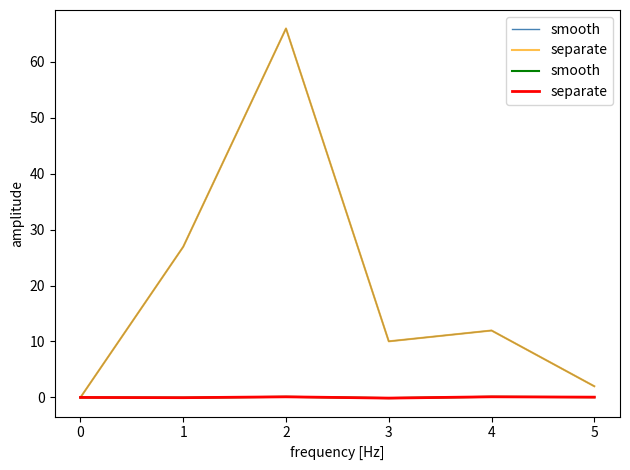

True or false: separate and smooth cross at least once.

False